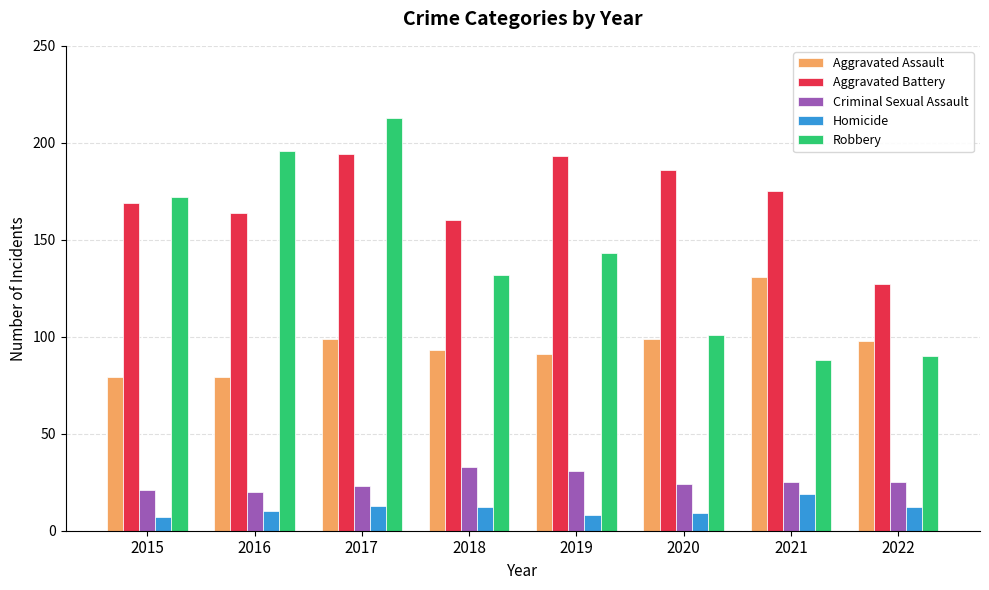

What is the difference between the highest and lowest values at 2021?

156